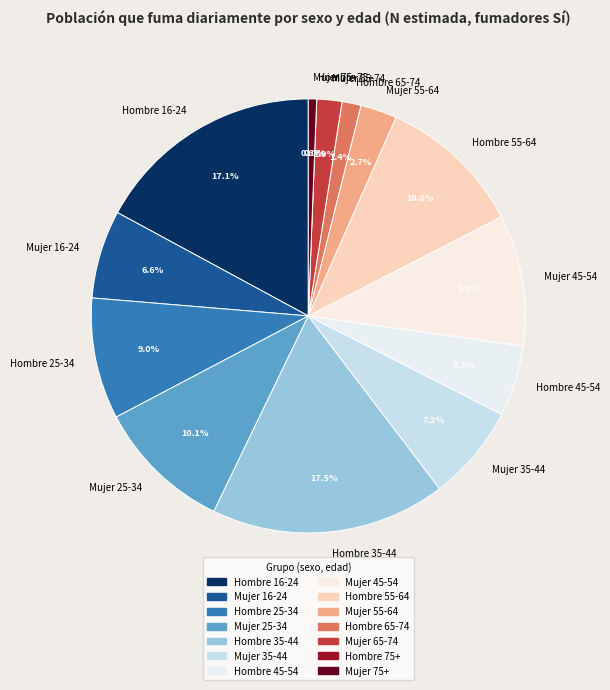

To the nearest percent, what percentage of the pie is Hombre 55-64?

11%